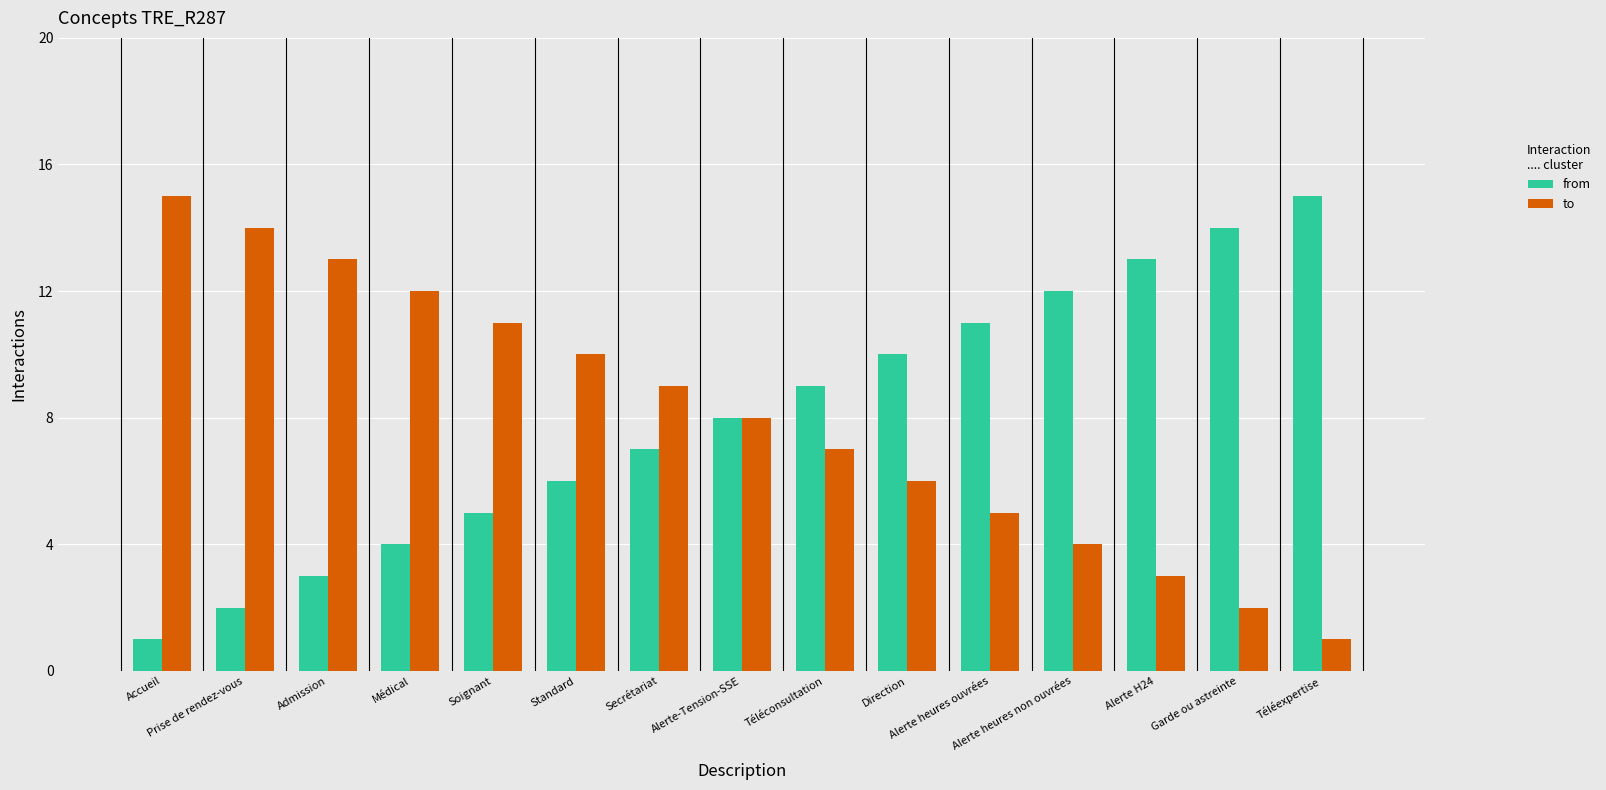

True or false: to has a value of 6 at Direction.

True